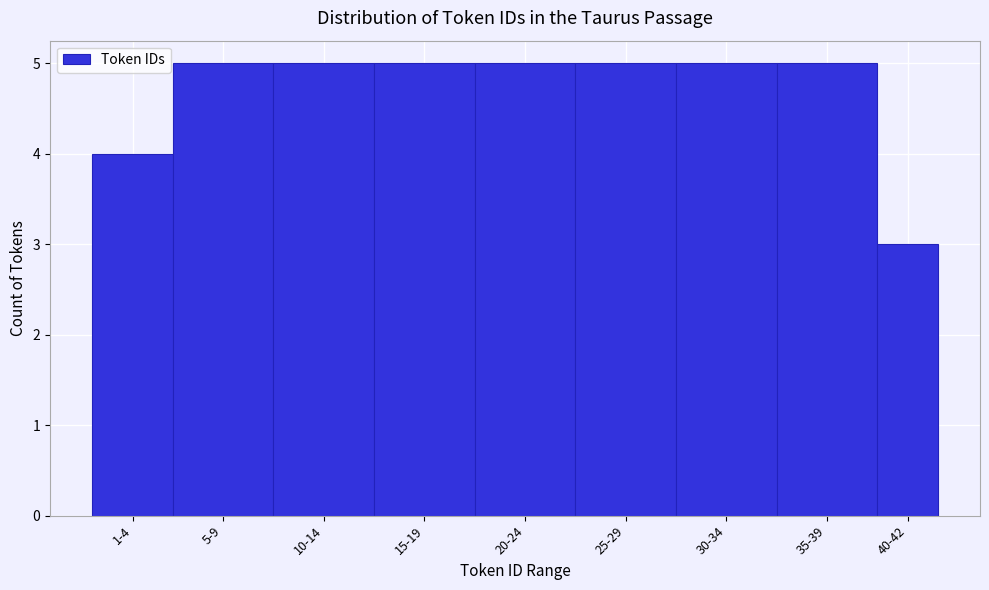

Reading right to left, extract all data points from this chart.

40-42=3	35-39=5	30-34=5	25-29=5	20-24=5	15-19=5	10-14=5	5-9=5	1-4=4